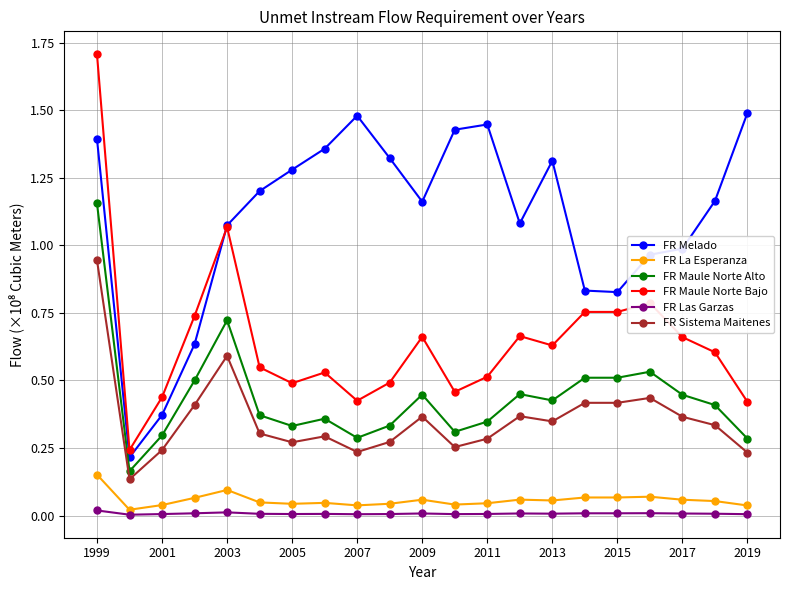

At how many categories does at least one series exceed 0?

21